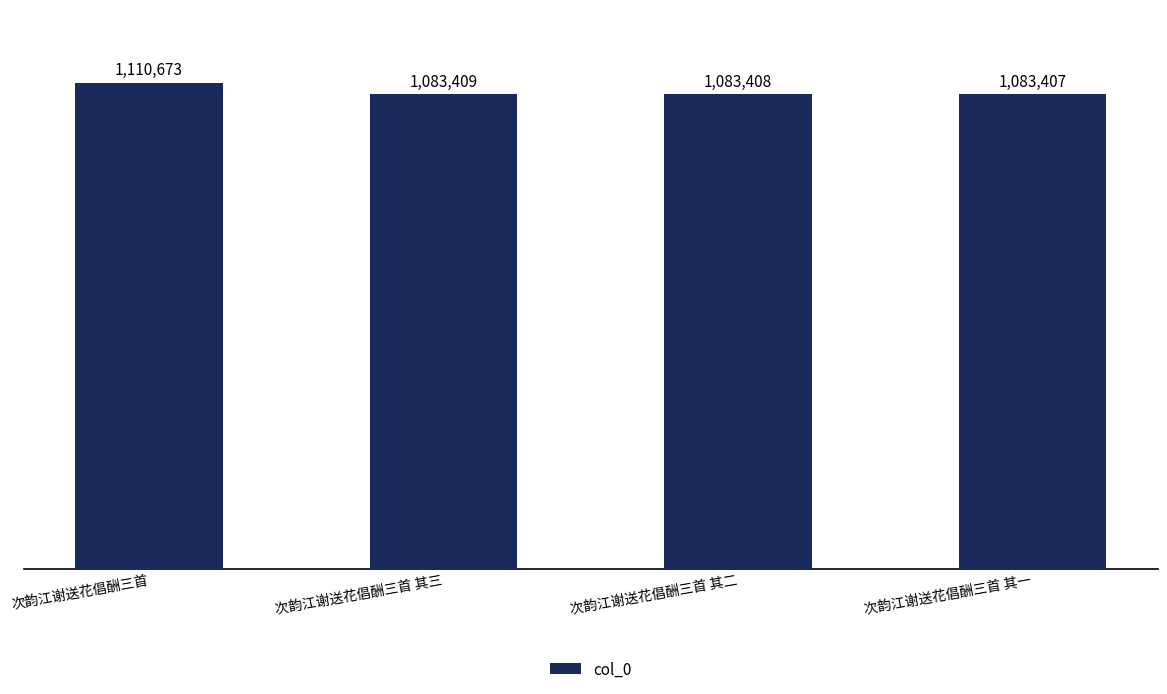

The value at 次韵江谢送花倡酬三首 其一 is 1083407. True or false?

True